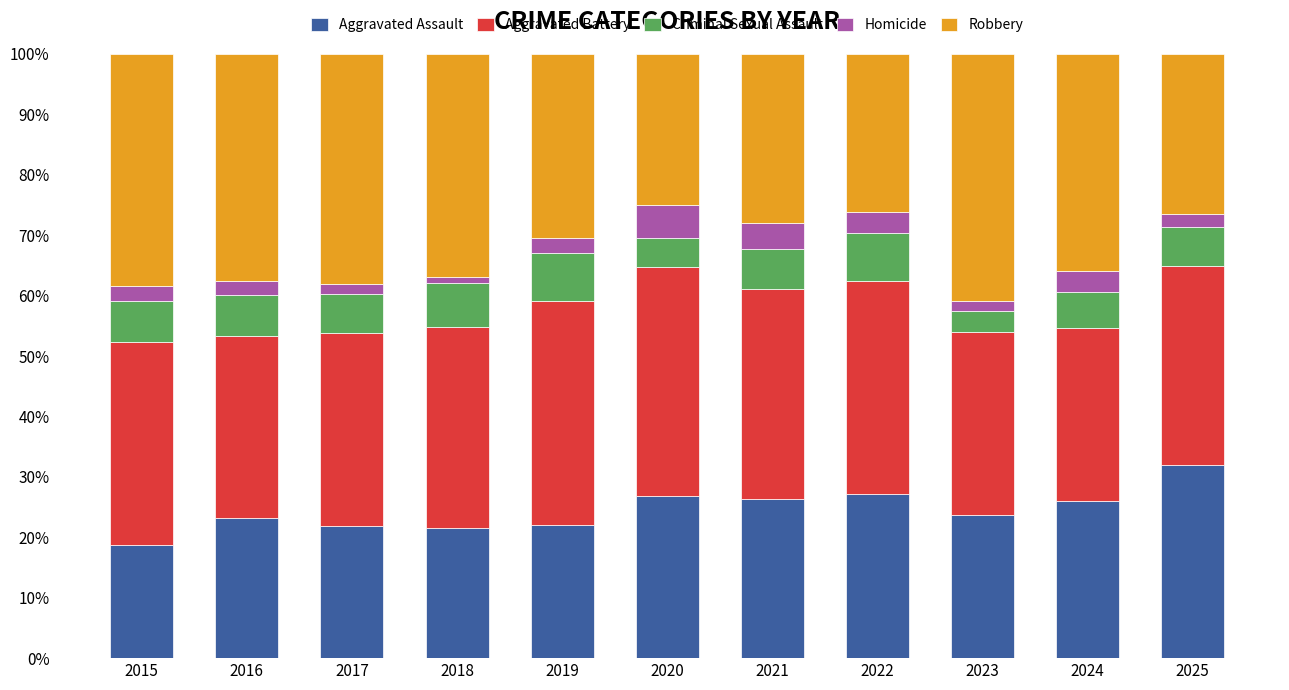

What is the total value across all series at 2021?

100.0